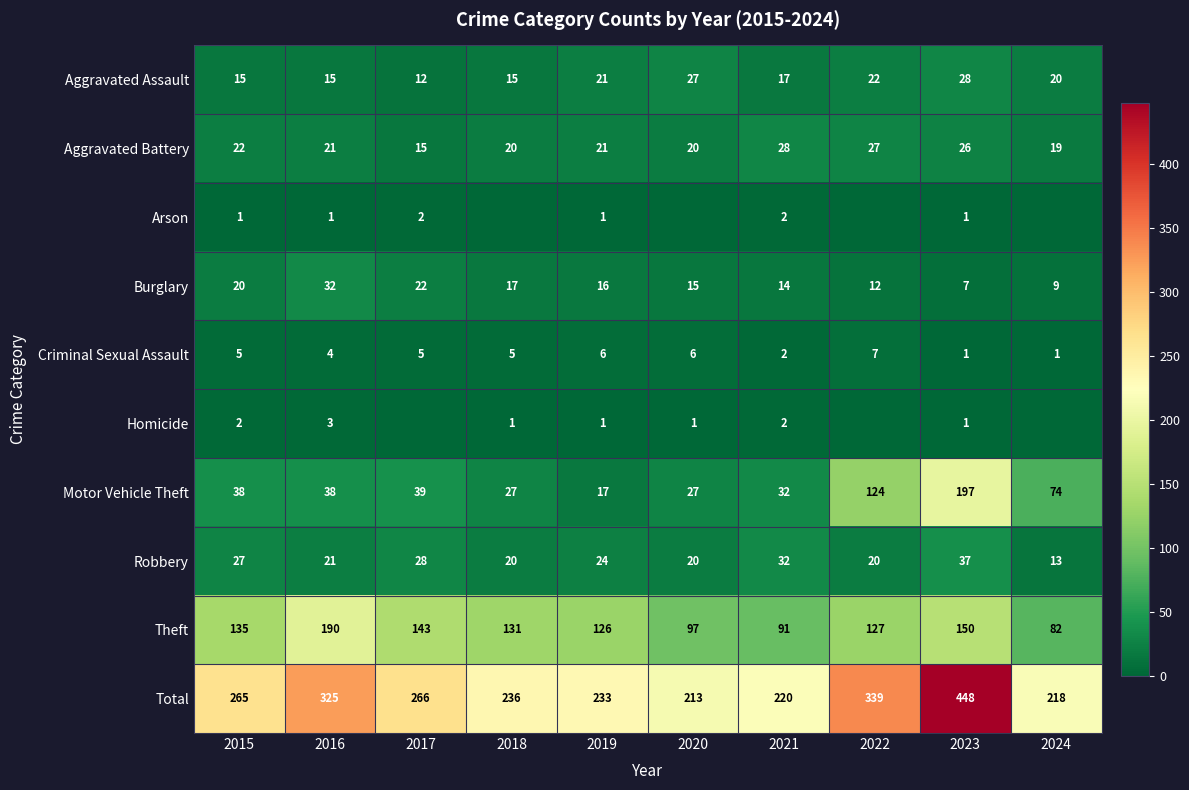

At which label does Motor Vehicle Theft reach its peak?

2023